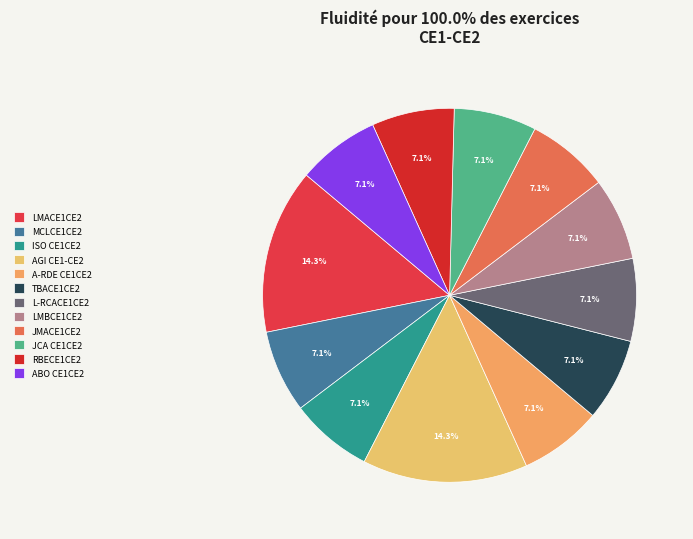

How many slices are in this pie chart?

12